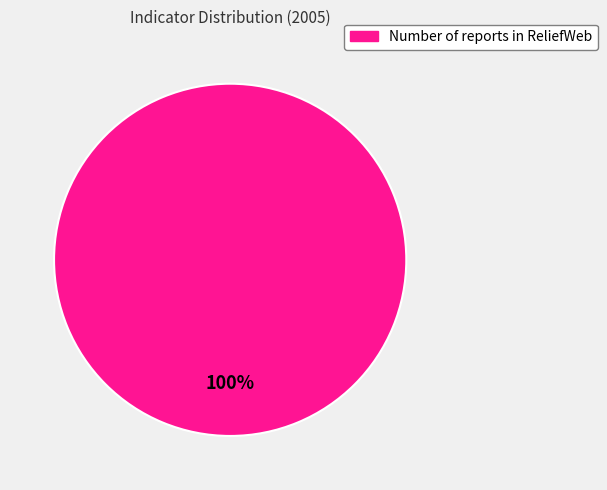

Is it true that Number of reports in ReliefWeb is 100% of the pie?

True